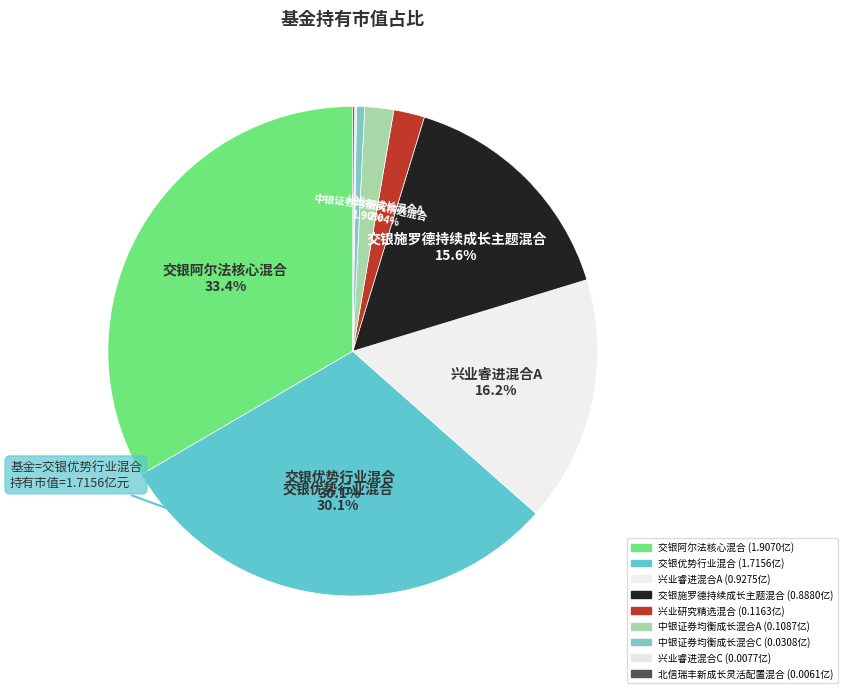

To the nearest percent, what is the difference between the 北信瑞丰新成长灵活配置混合 and 交银施罗德持续成长主题混合 slice percentages?

15%